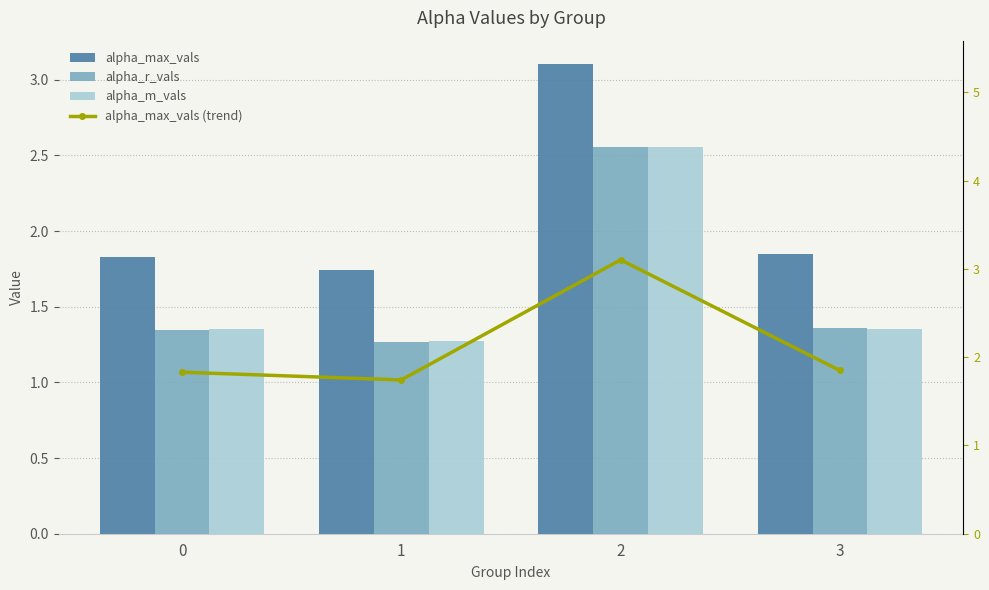

Is the value of alpha_max_vals (trend) at 2 greater than the value of alpha_r_vals at 2?

Yes